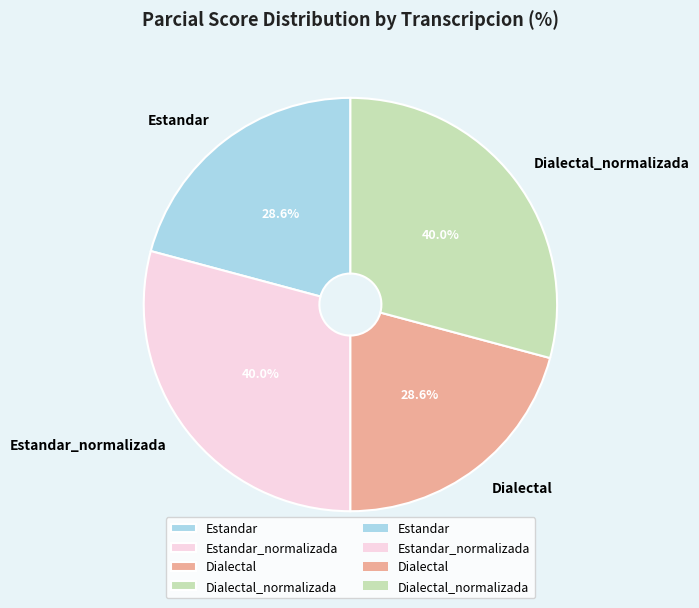

Approximately how many times larger is the value at Dialectal_normalizada compared to Dialectal?

1.4